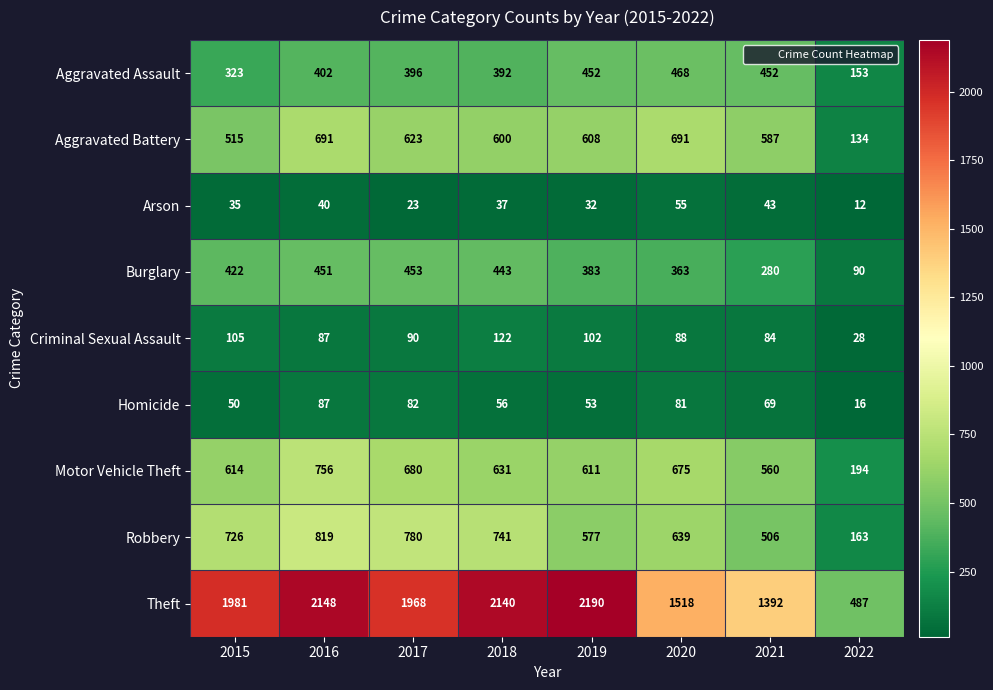

Rank the series at 2015 from lowest to highest value.

Arson, Homicide, Criminal Sexual Assault, Aggravated Assault, Burglary, Aggravated Battery, Motor Vehicle Theft, Robbery, Theft